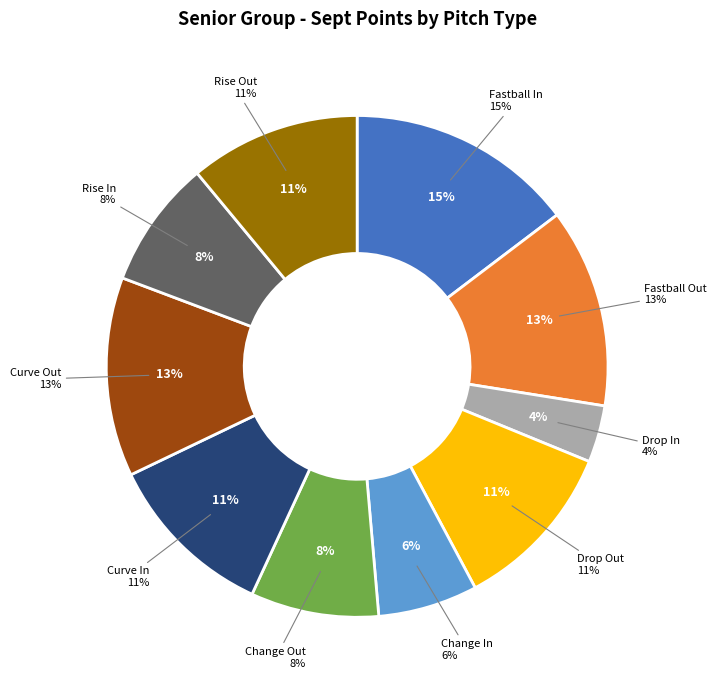

Approximately how many times larger is the value at Drop Out compared to Change Out?

1.3